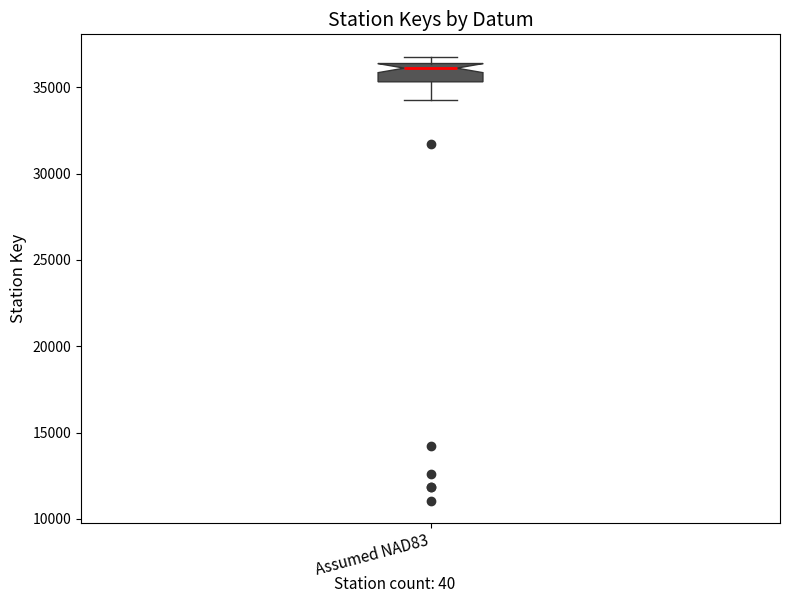

Transcribe this box plot: give where the median line is, the range the box spans, and where the two whiskers end, as read against the y-axis. The values are not printed on the chart, so give them approximately, as read against the axis.

median 36000, box 35500 to 36500, whiskers 34500 to 37000